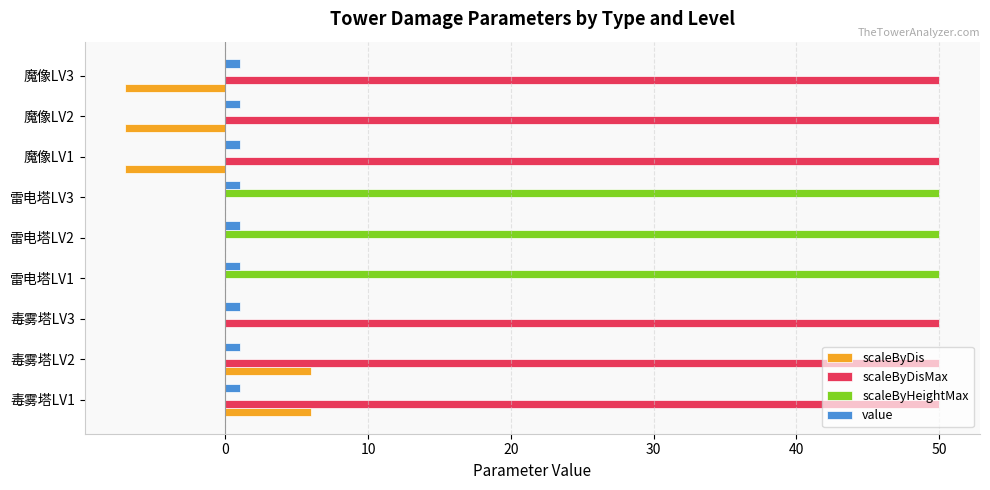

Count the number of data series in this chart.

4